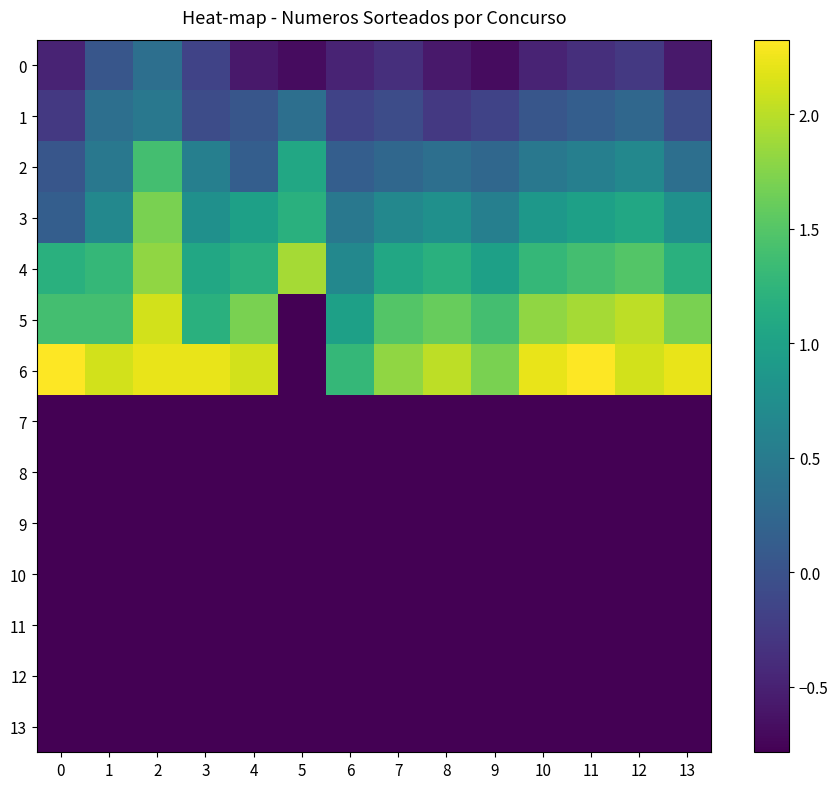

Reading left to right, extract all data points from this chart.

0: 0=-0.5	1=0.0	2=0.4	3=-0.2	4=-0.6	5=-0.7	6=-0.5	7=-0.4	8=-0.6	9=-0.7	10=-0.5	11=-0.4	12=-0.3	13=-0.6
1: 0=-0.3	1=0.4	2=0.5	3=-0.1	4=0.0	5=0.4	6=-0.2	7=-0.1	8=-0.3	9=-0.2	10=0.0	11=0.1	12=0.3	13=-0.1
2: 0=0.0	1=0.5	2=1.4	3=0.6	4=0.1	5=1.1	6=0.1	7=0.3	8=0.4	9=0.3	10=0.5	11=0.6	12=0.7	13=0.4
3: 0=0.1	1=0.7	2=1.7	3=0.8	4=1.0	5=1.2	6=0.5	7=0.7	8=0.8	9=0.6	10=0.9	11=1.0	12=1.1	13=0.8
4: 0=1.2	1=1.3	2=1.8	3=1.1	4=1.2	5=1.9	6=0.7	7=1.1	8=1.2	9=1.0	10=1.3	11=1.4	12=1.5	13=1.2
5: 0=1.4	1=1.4	2=2.1	3=1.2	4=1.7	5=-0.8	6=1.0	7=1.5	8=1.6	9=1.4	10=1.8	11=1.9	12=2.0	13=1.7
6: 0=2.3	1=2.1	2=2.2	3=2.2	4=2.1	5=-0.8	6=1.3	7=1.8	8=2.0	9=1.7	10=2.2	11=2.3	12=2.1	13=2.2
7: 0=-0.8	1=-0.8	2=-0.8	3=-0.8	4=-0.8	5=-0.8	6=-0.8	7=-0.8	8=-0.8	9=-0.8	10=-0.8	11=-0.8	12=-0.8	13=-0.8
8: 0=-0.8	1=-0.8	2=-0.8	3=-0.8	4=-0.8	5=-0.8	6=-0.8	7=-0.8	8=-0.8	9=-0.8	10=-0.8	11=-0.8	12=-0.8	13=-0.8
9: 0=-0.8	1=-0.8	2=-0.8	3=-0.8	4=-0.8	5=-0.8	6=-0.8	7=-0.8	8=-0.8	9=-0.8	10=-0.8	11=-0.8	12=-0.8	13=-0.8
10: 0=-0.8	1=-0.8	2=-0.8	3=-0.8	4=-0.8	5=-0.8	6=-0.8	7=-0.8	8=-0.8	9=-0.8	10=-0.8	11=-0.8	12=-0.8	13=-0.8
11: 0=-0.8	1=-0.8	2=-0.8	3=-0.8	4=-0.8	5=-0.8	6=-0.8	7=-0.8	8=-0.8	9=-0.8	10=-0.8	11=-0.8	12=-0.8	13=-0.8
12: 0=-0.8	1=-0.8	2=-0.8	3=-0.8	4=-0.8	5=-0.8	6=-0.8	7=-0.8	8=-0.8	9=-0.8	10=-0.8	11=-0.8	12=-0.8	13=-0.8
13: 0=-0.8	1=-0.8	2=-0.8	3=-0.8	4=-0.8	5=-0.8	6=-0.8	7=-0.8	8=-0.8	9=-0.8	10=-0.8	11=-0.8	12=-0.8	13=-0.8